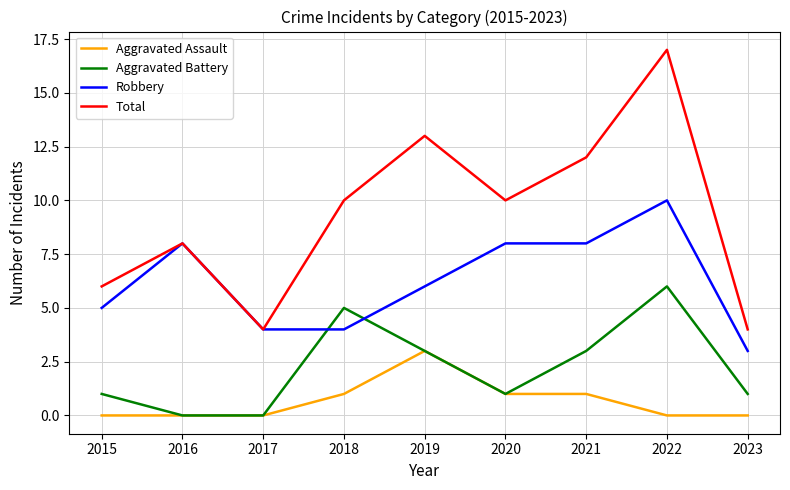

Does the chart have visible grid lines?

Yes